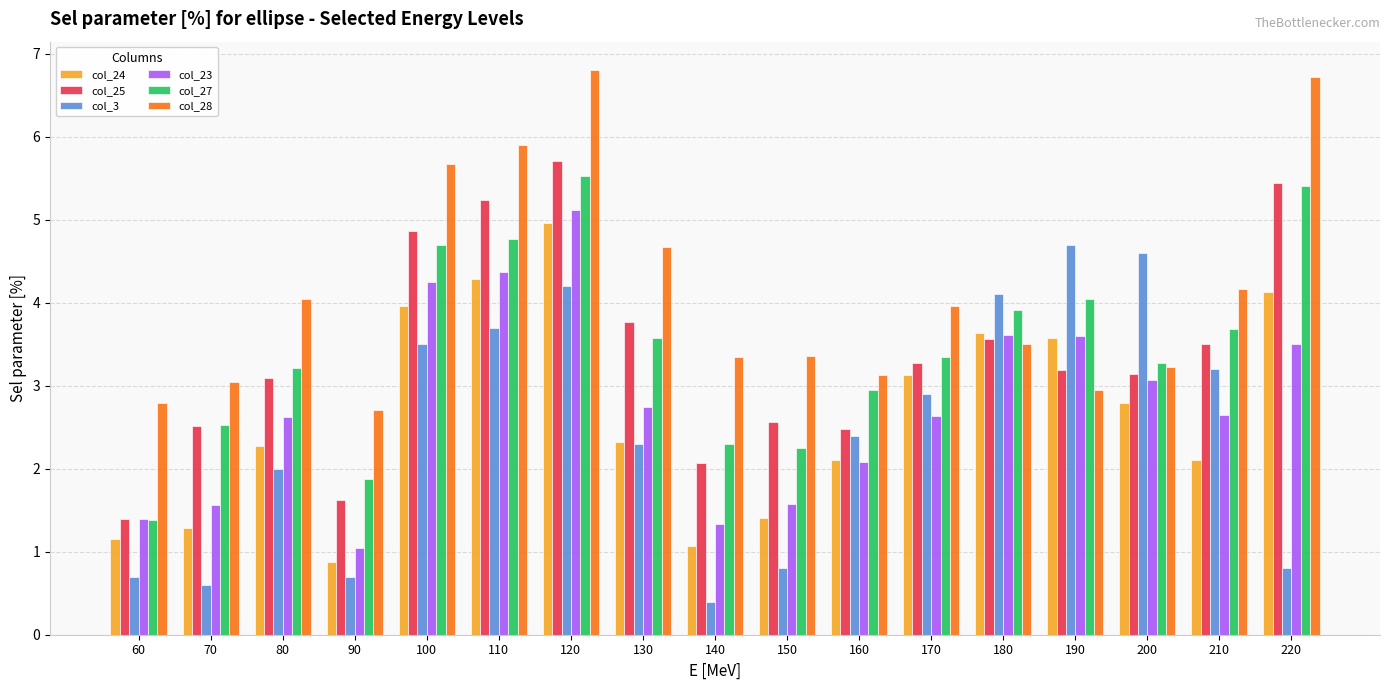

What is the lowest value of the col_3 series?

0.4